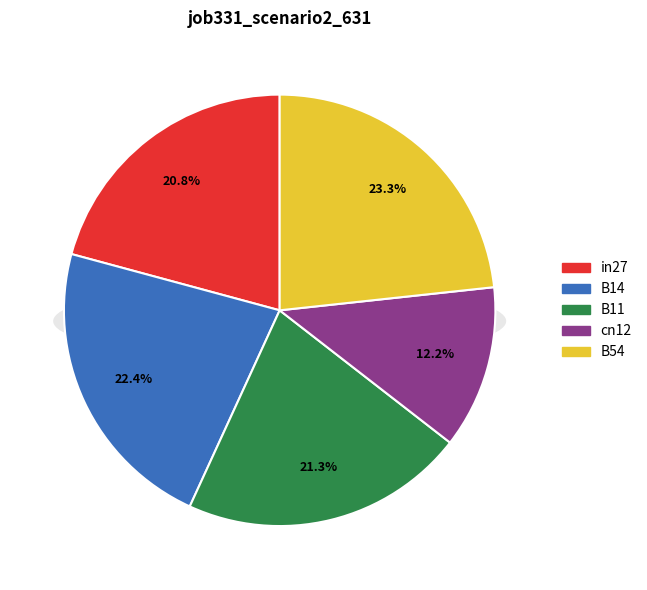

What is the smallest slice in the pie chart?

cn12